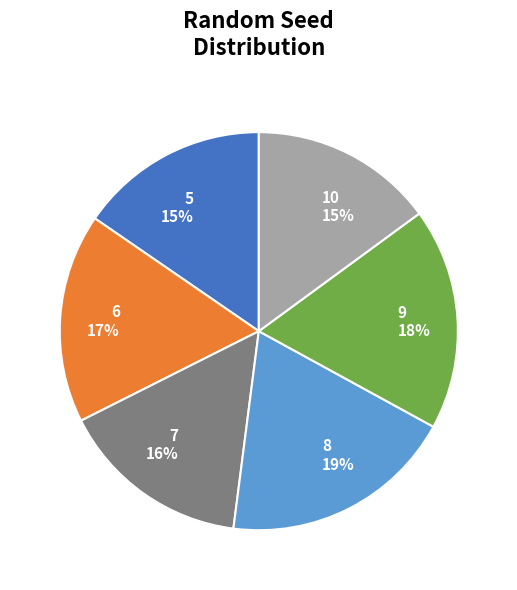

Which has a higher value, 8 or 6?

8